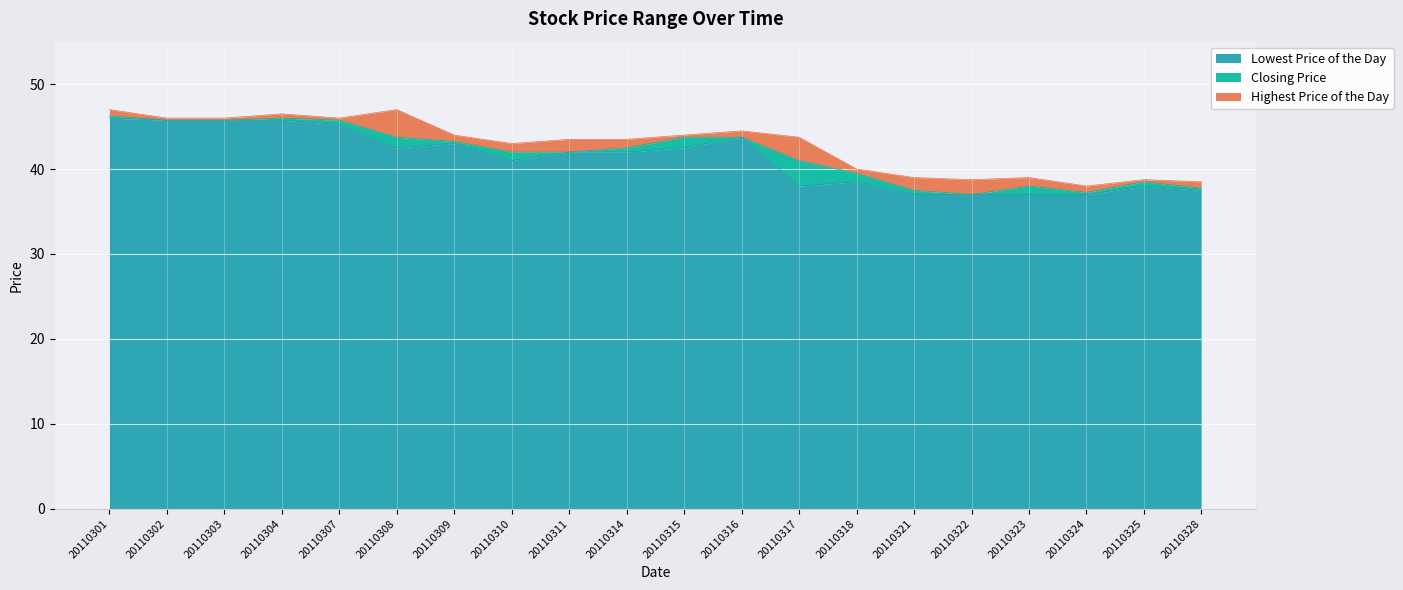

Rank the series at 20110302 from highest to lowest value.

Highest Price of the Day, Lowest Price of the Day, Closing Price